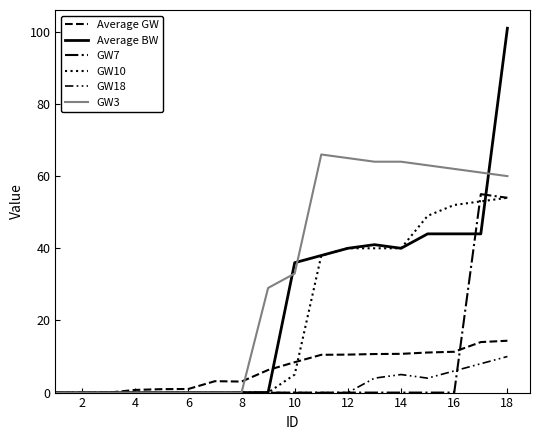

Is this an area chart (filled region under the line)?

No